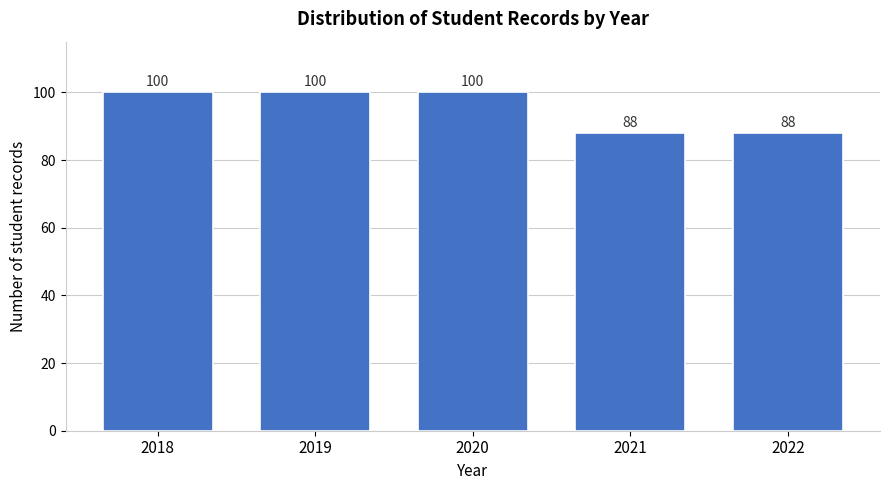

Reading left to right, list all the values displayed in this chart.

100	100	100	88	88